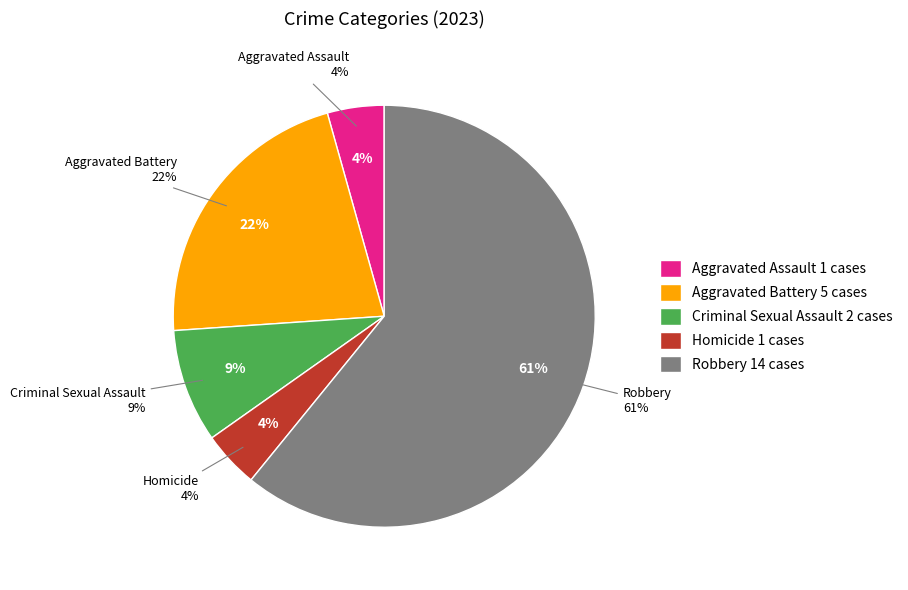

What is the change in value from Aggravated Assault to Robbery?

+13